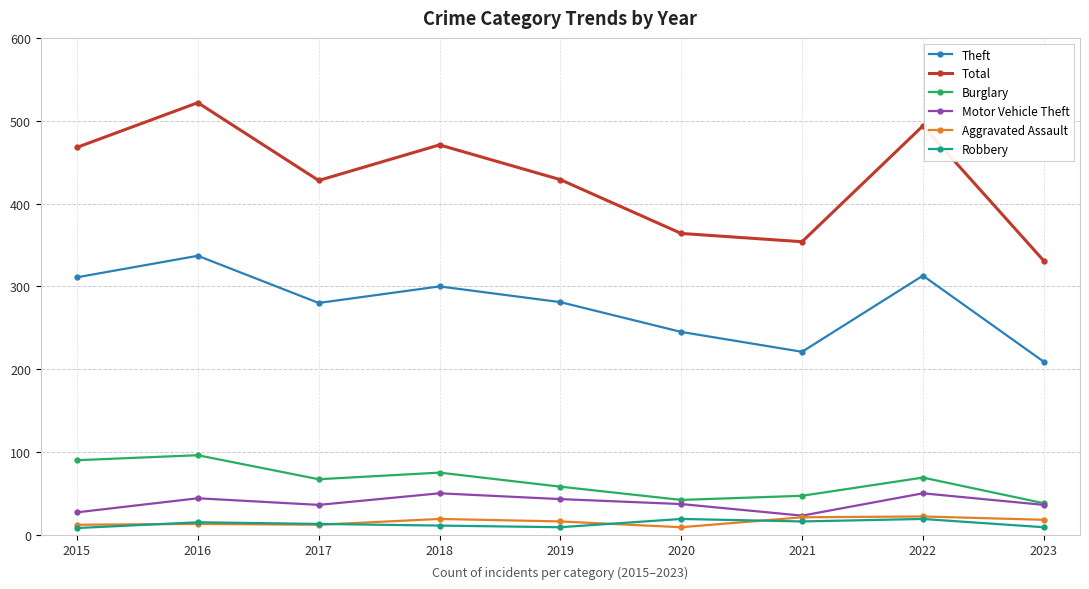

Which series has the widest spread of values?

Total